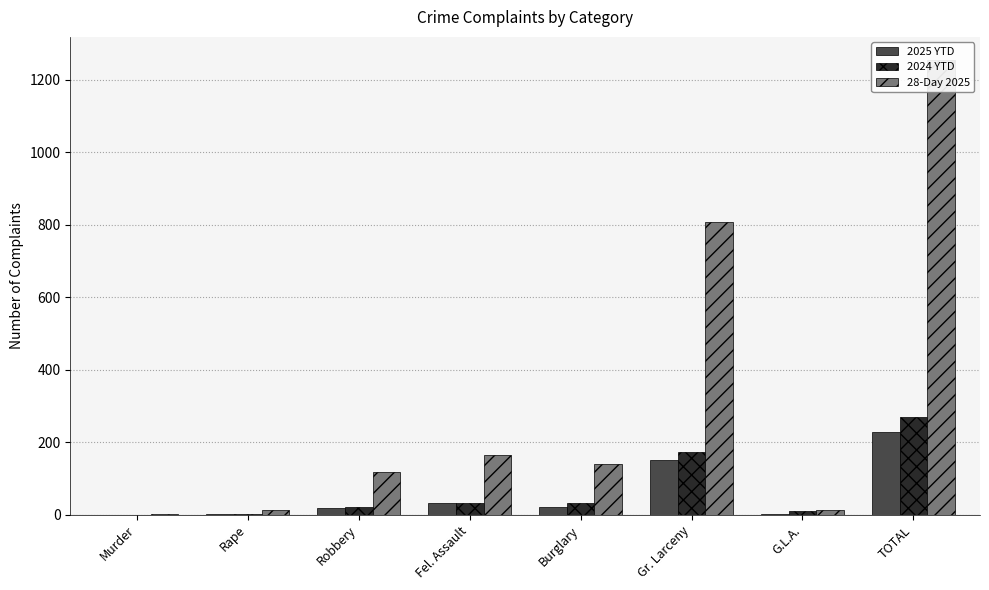

What is the approximate value of 2024 YTD at TOTAL, to the nearest 10?

270